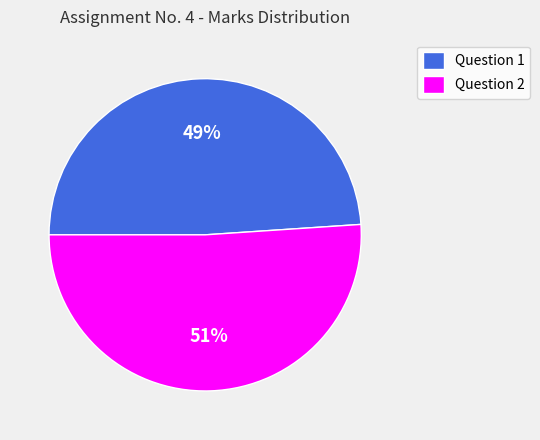

To the nearest percent, what percentage of the pie is Question 1?

49%